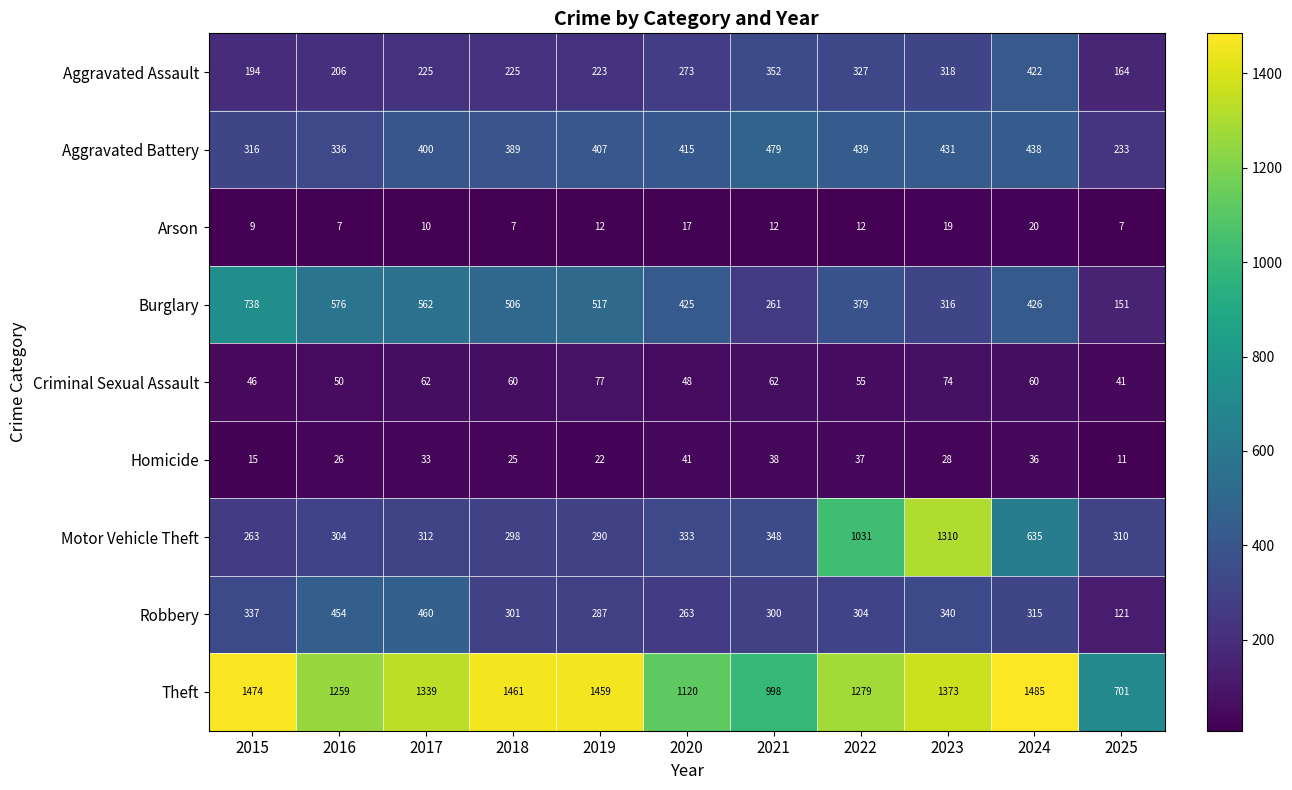

Is it true that Theft equals 2128 at 2022?

False